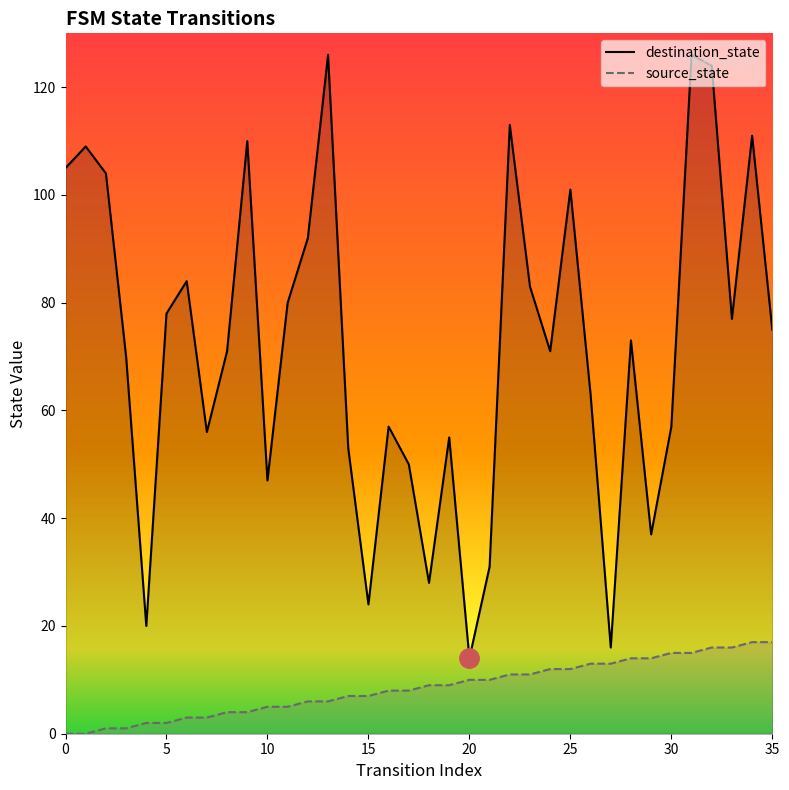

At which category is the sum across all series the highest?

31